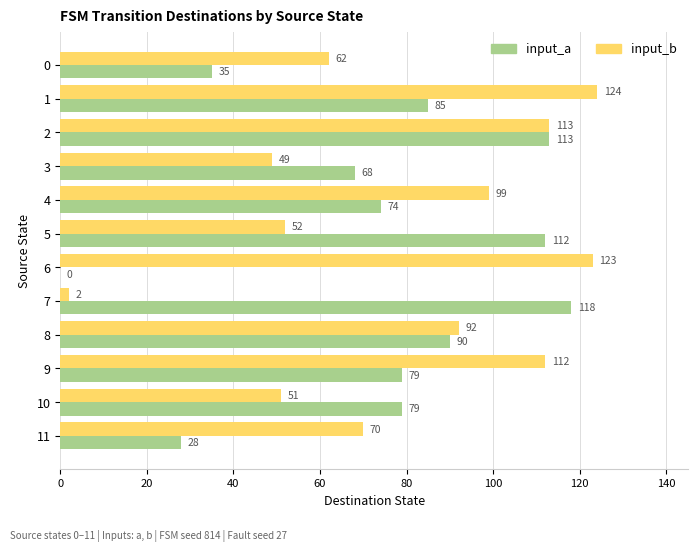

What is the highest value of the input_b series?

124